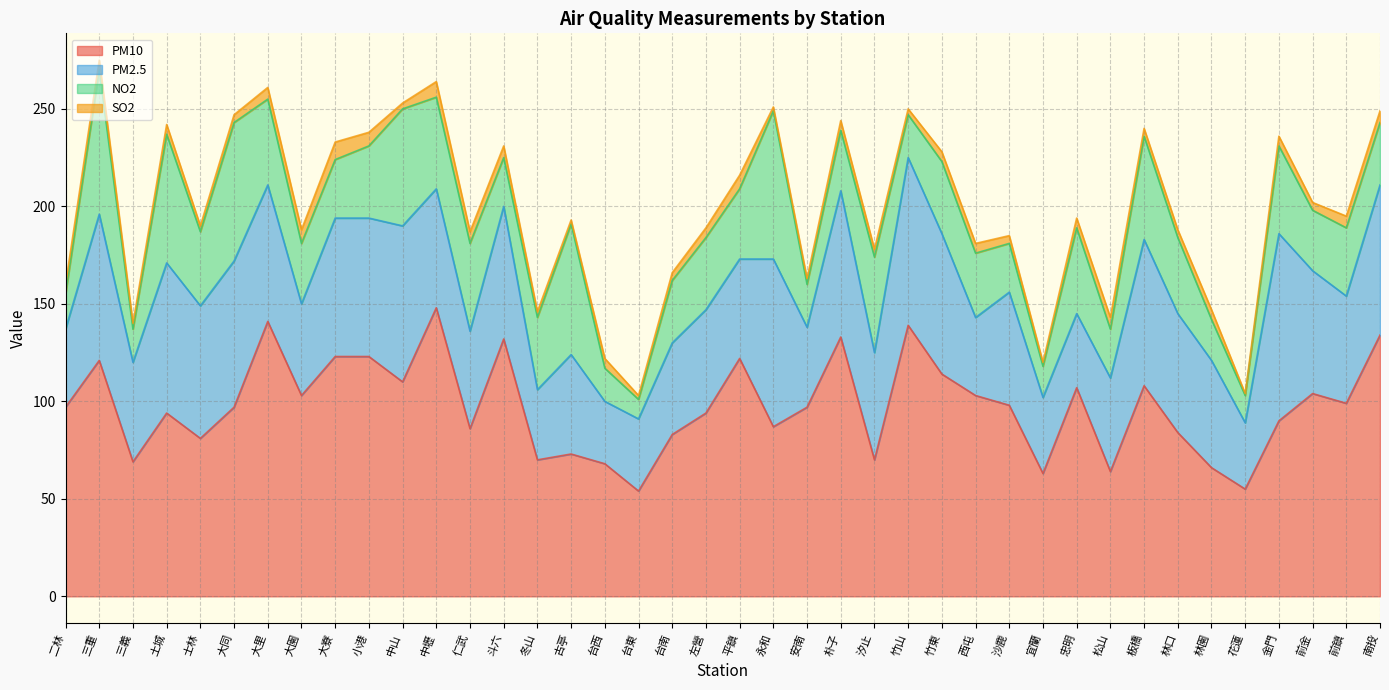

At which category does PM10 reach its first local valley?

三義